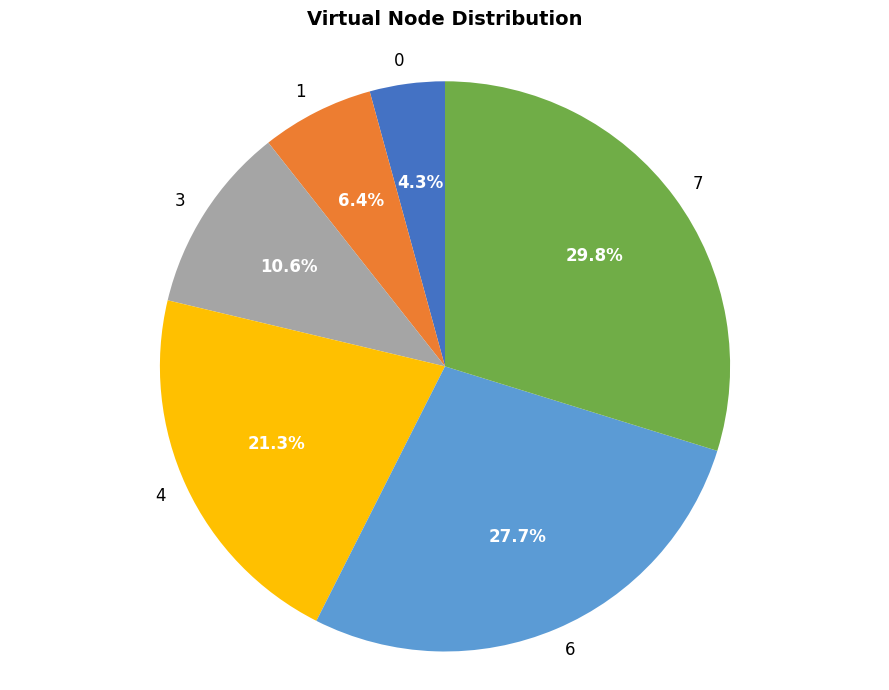

Is the sum of 0 and 4 greater than half?

No